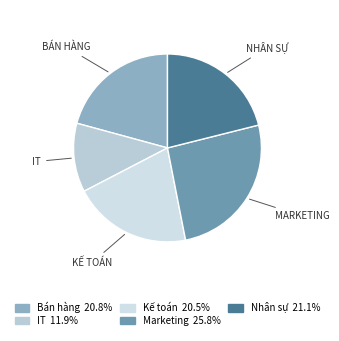

Count the number of slices in the pie.

5